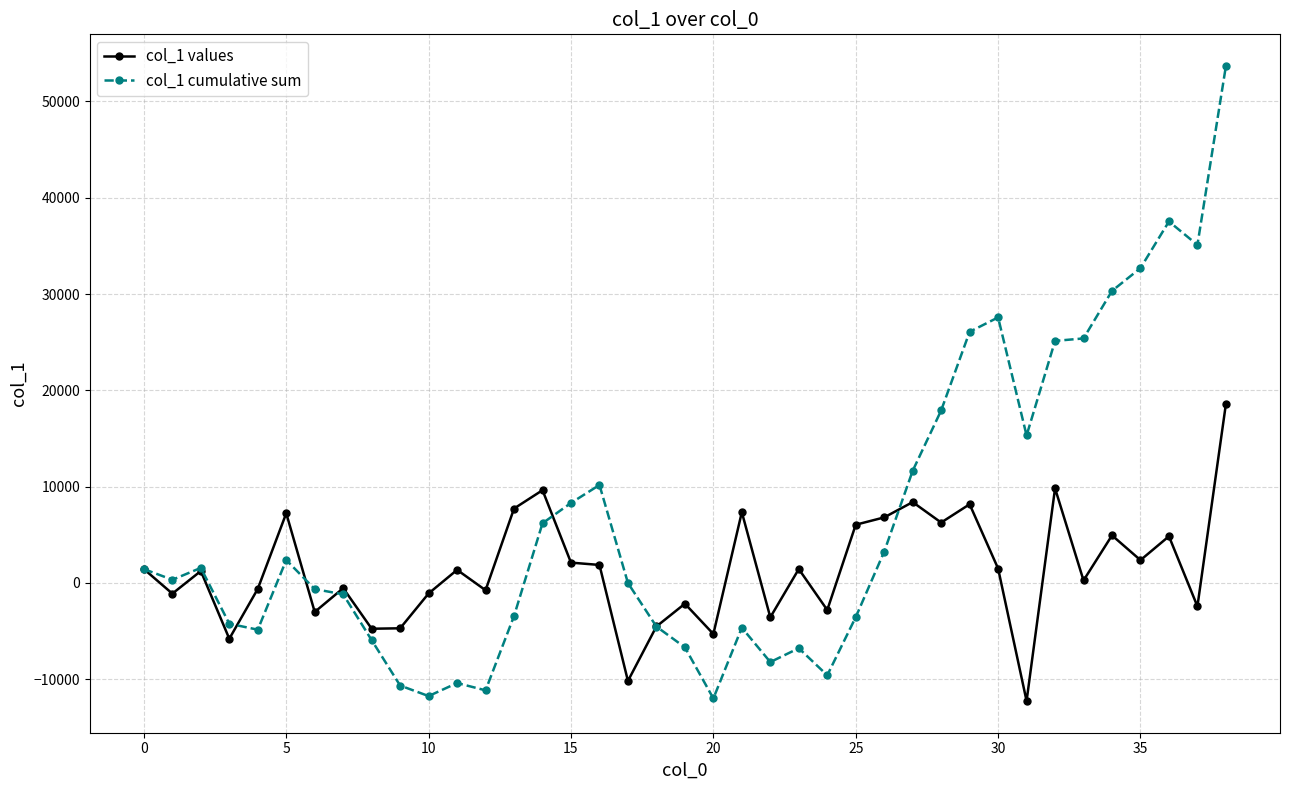

What is the value of the col_1 cumulative sum point at the 17th from the left?

10168.7